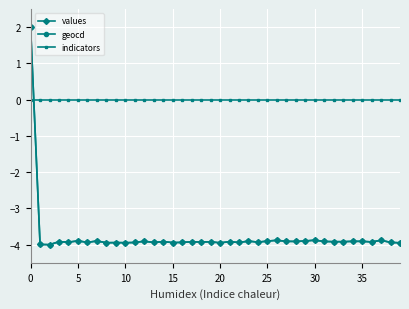

Which series has the largest total across all categories?

indicators